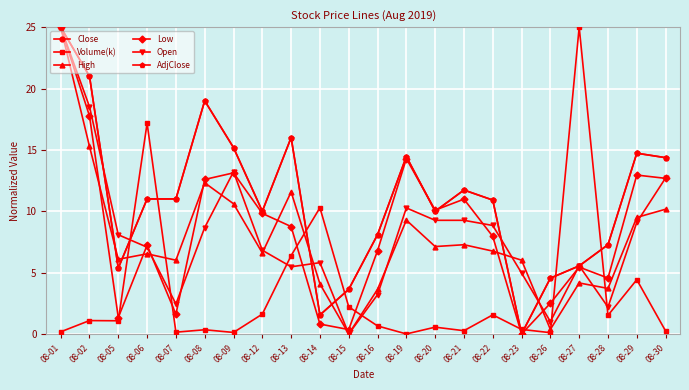

At which category is the sum across all series the highest?

08-01